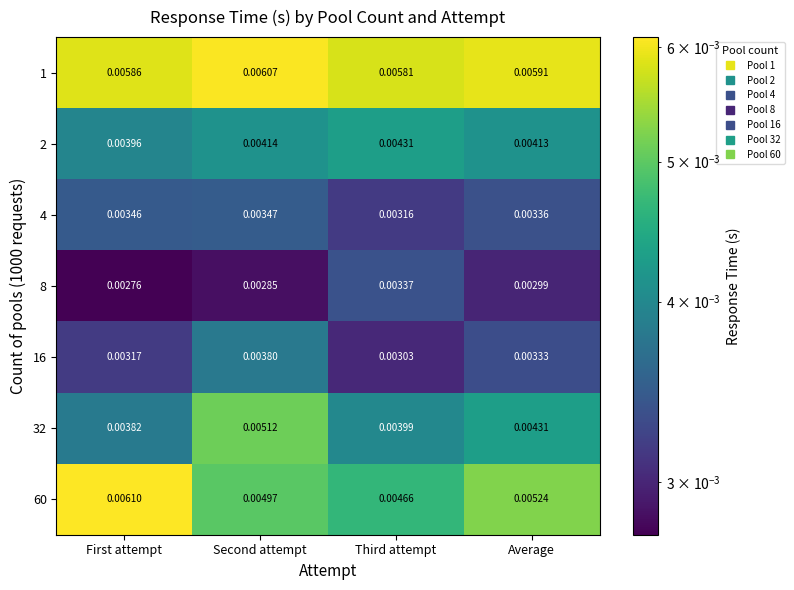

Where is 16 nearest to the value 0?

Third attempt